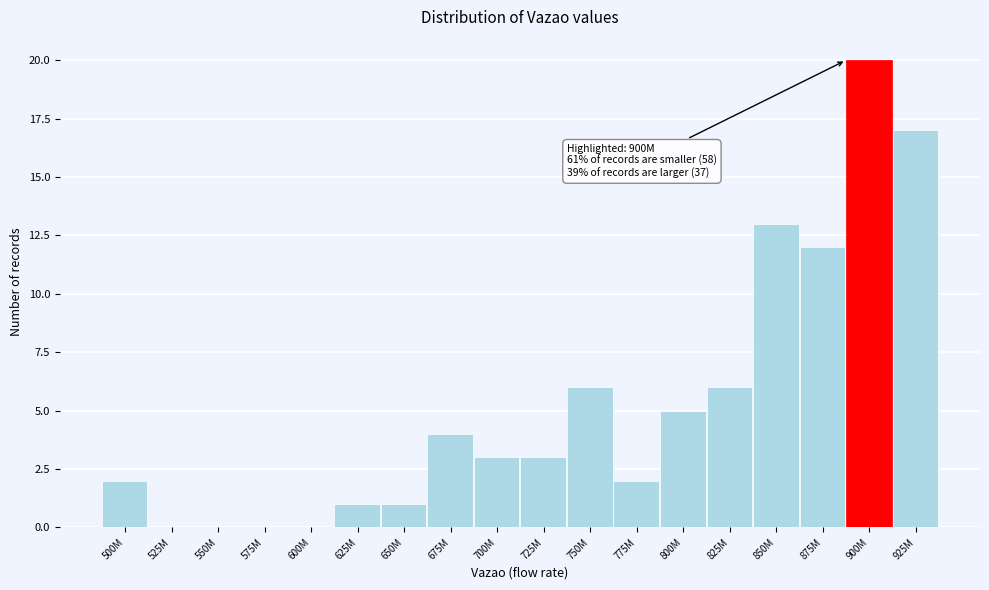

Reading left to right, what are all the values shown in this chart?

500M=2	525M=0	550M=0	575M=0	600M=0	625M=1	650M=1	675M=4	700M=3	725M=3	750M=6	775M=2	800M=5	825M=6	850M=13	875M=12	900M=20	925M=17